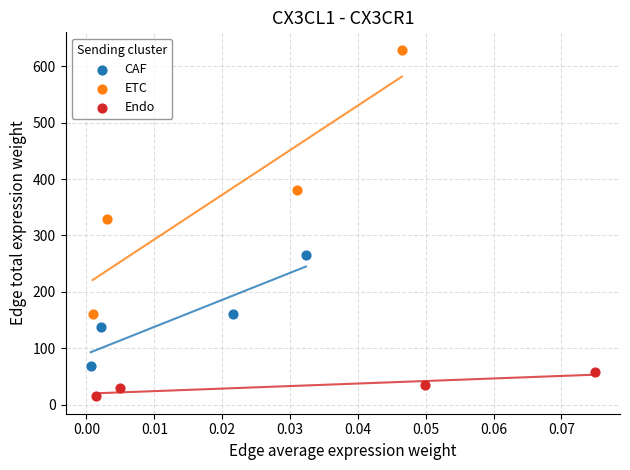

Which series has the largest Y range (max minus min)?

ETC